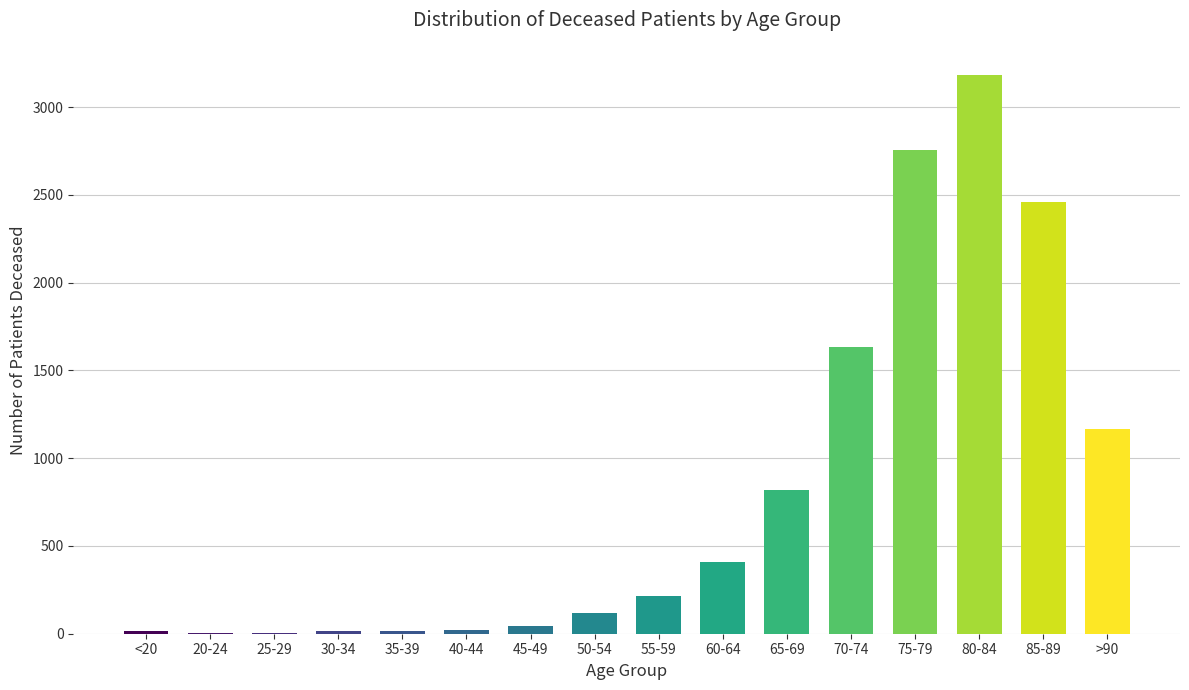

Are the bars horizontal?

No